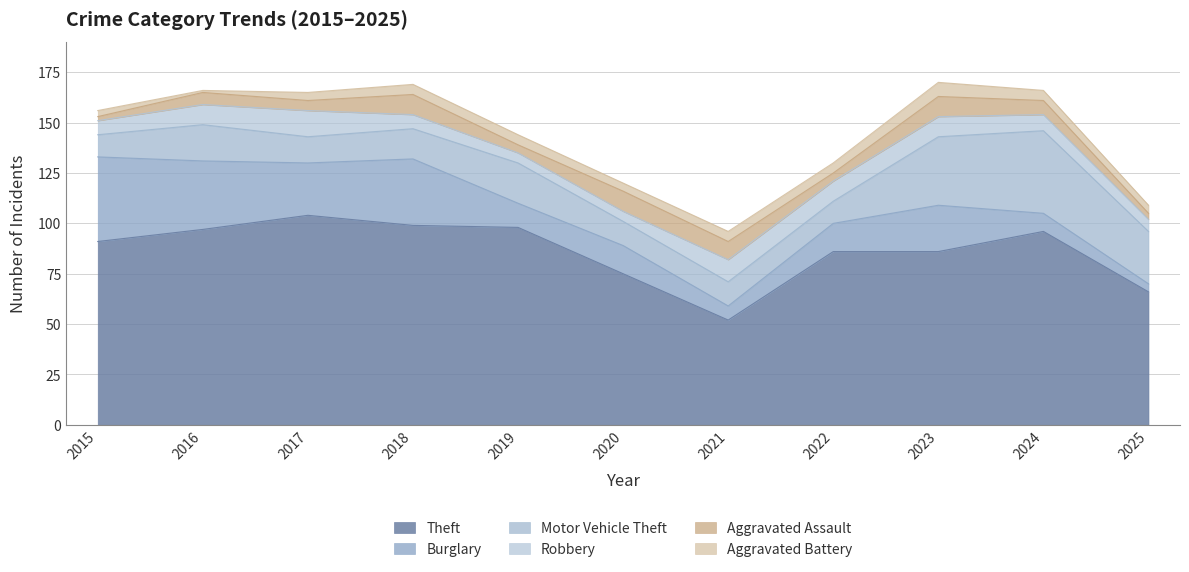

True or false: Burglary and Aggravated Battery intersect in this chart.

False